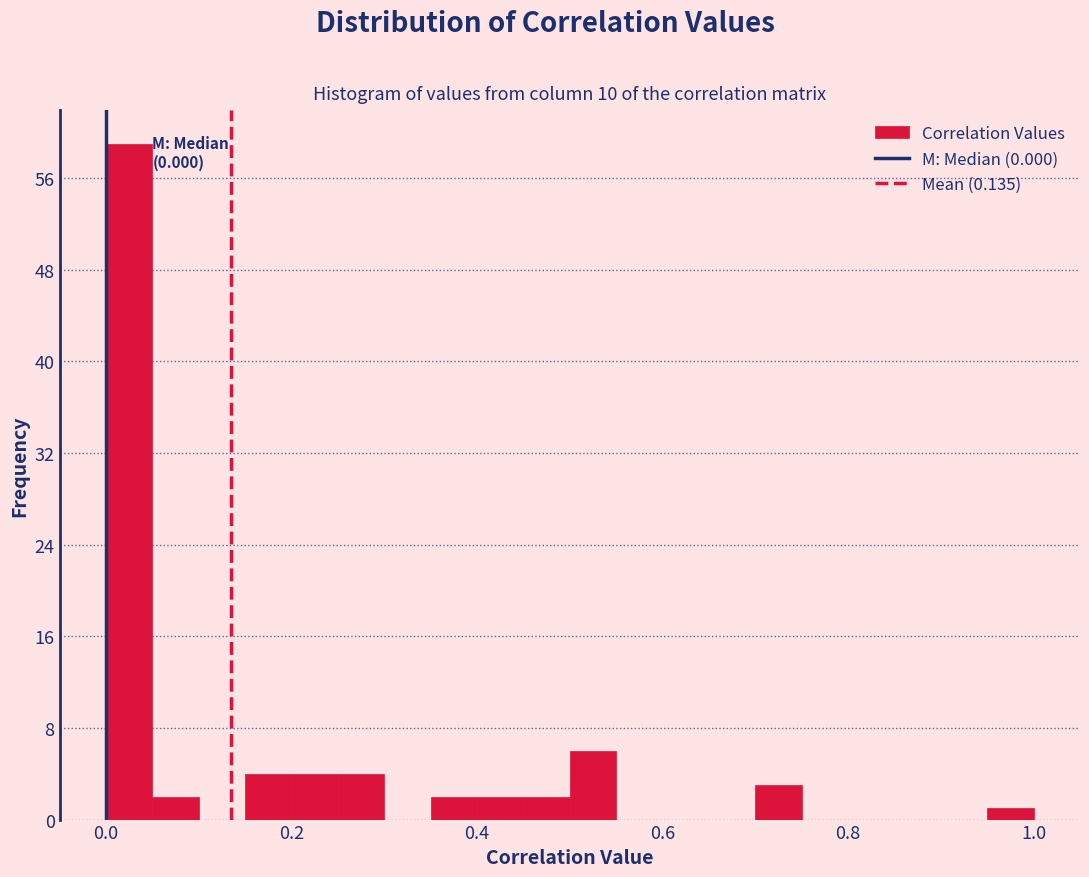

Read against the x-axis, roughly where is the centre of the tallest bar?

0.02